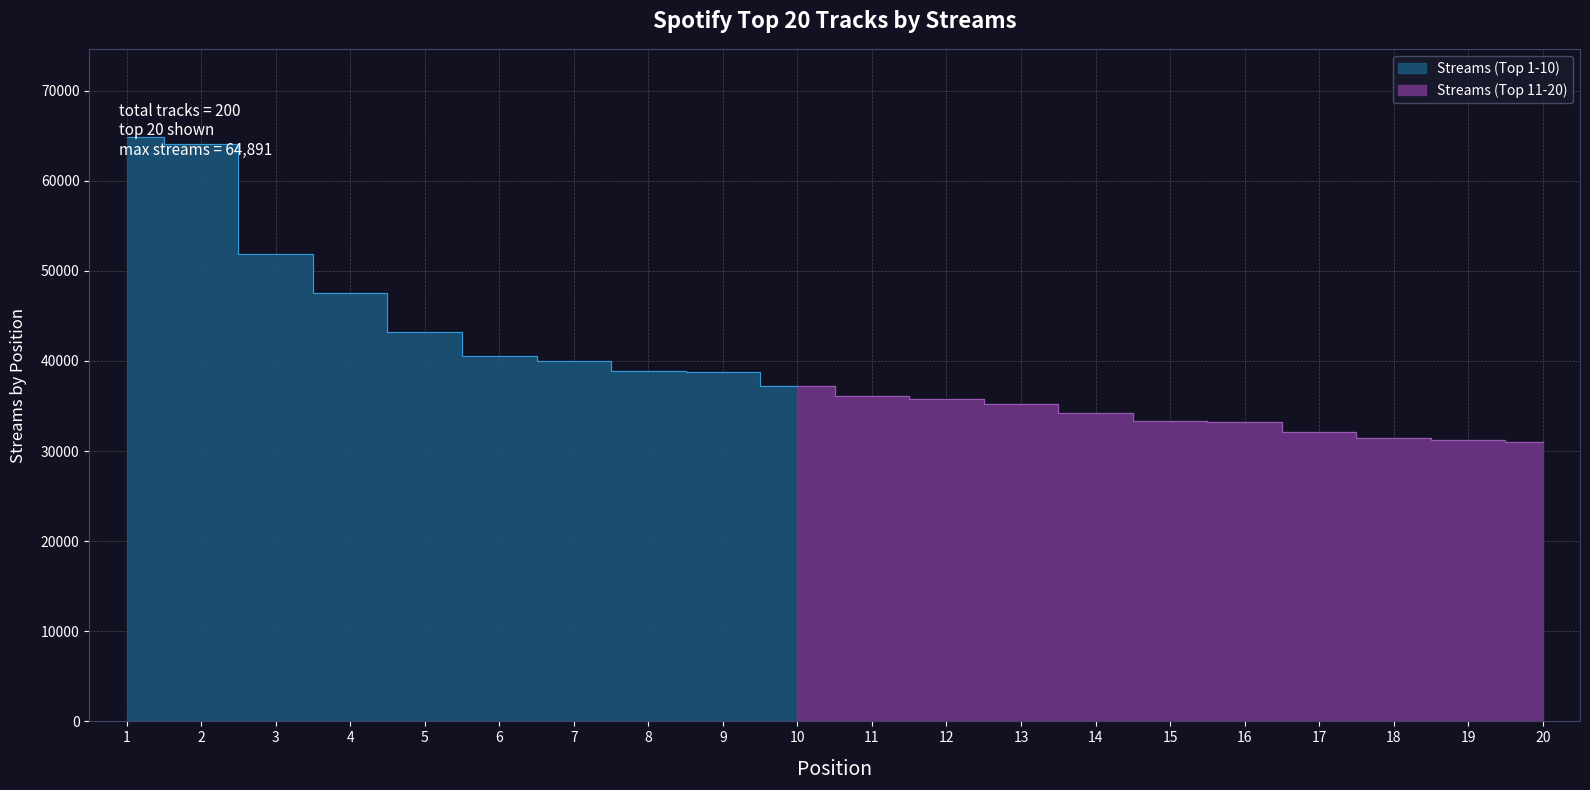

True or false: the data has more than 2 interior local peaks.

False